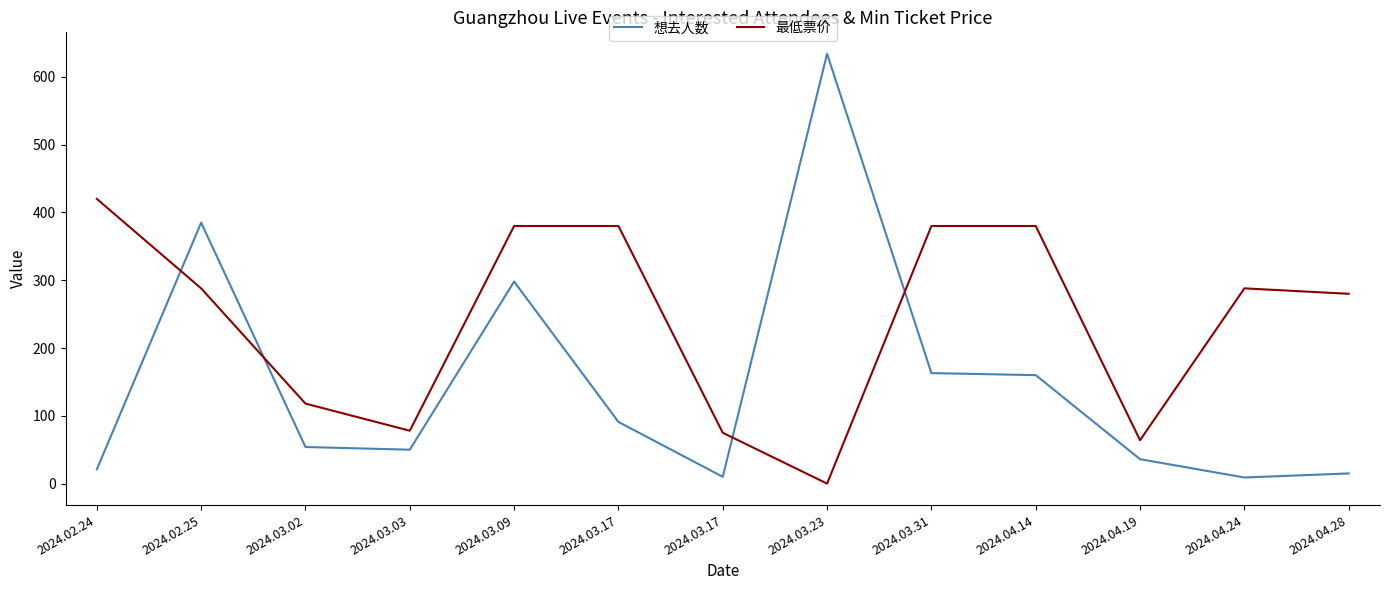

Is this an area chart (filled region under the line)?

No